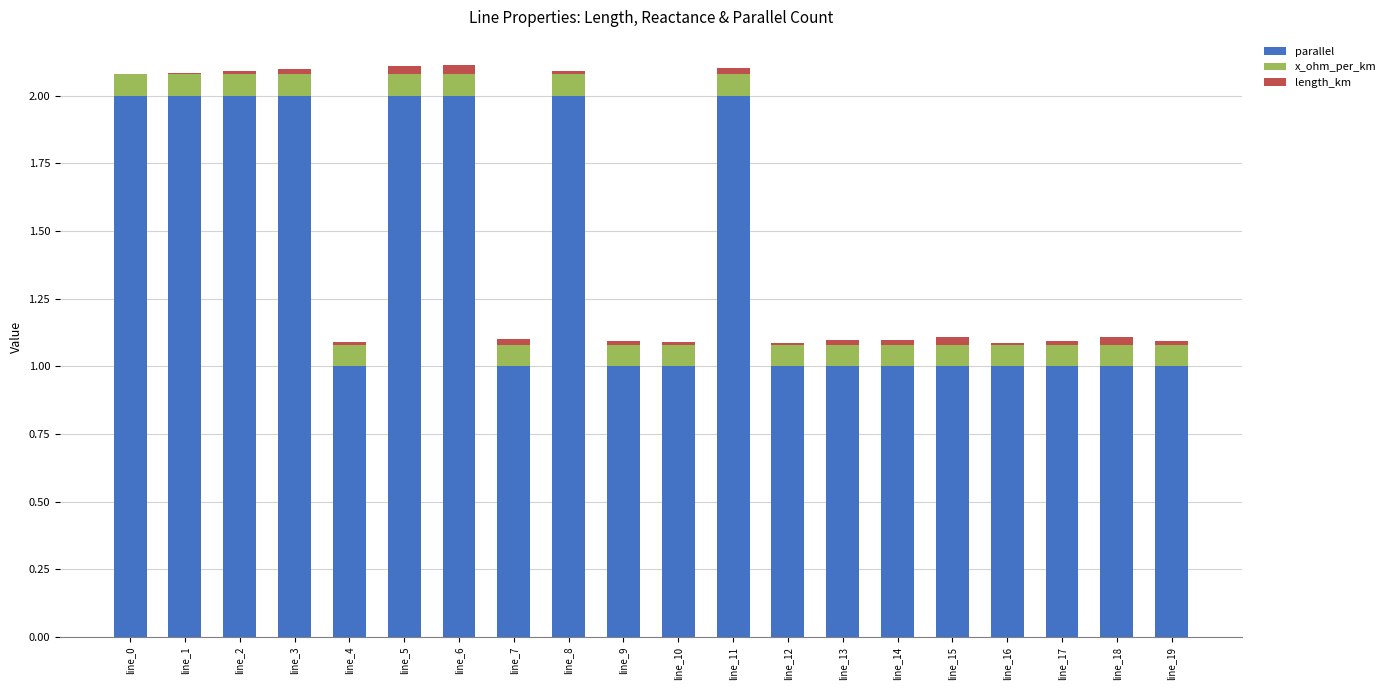

What is the maximum value for parallel?

2.0